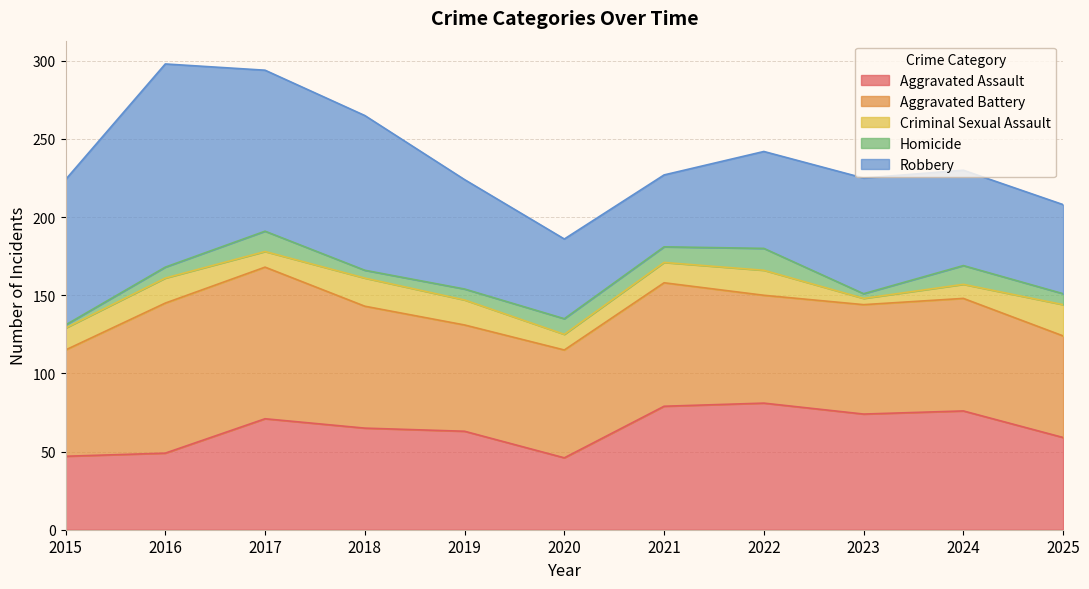

In Aggravated Battery, how many points are higher than both neighbors (excluding endpoints)?

3